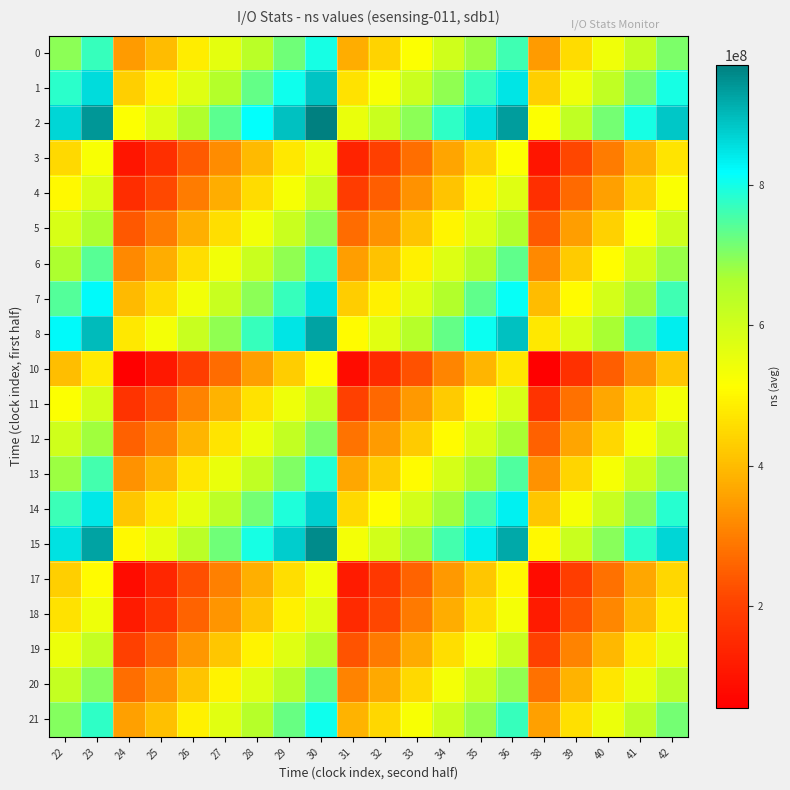

What is the maximum value shown in the chart?

970893655.0